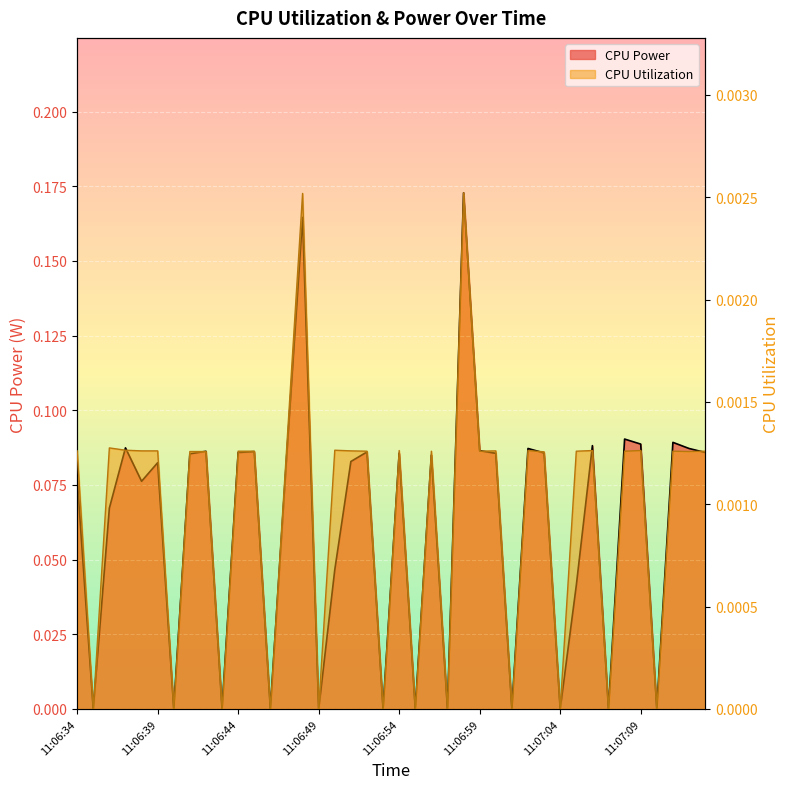

What is the total value across all series at 11:06:45?

0.1